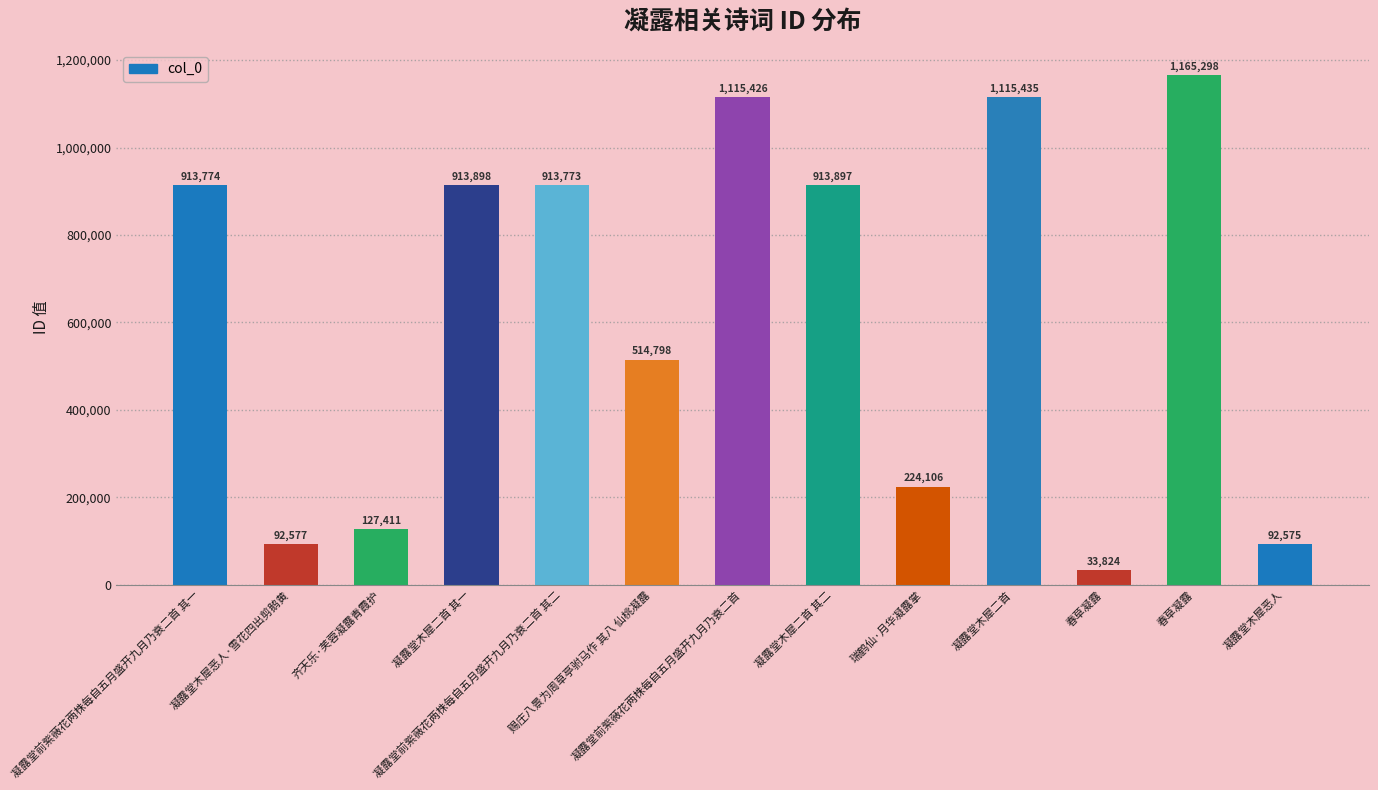

True or false: the data shows 127411 at 齐天乐·芙蓉凝露青霞护.

True